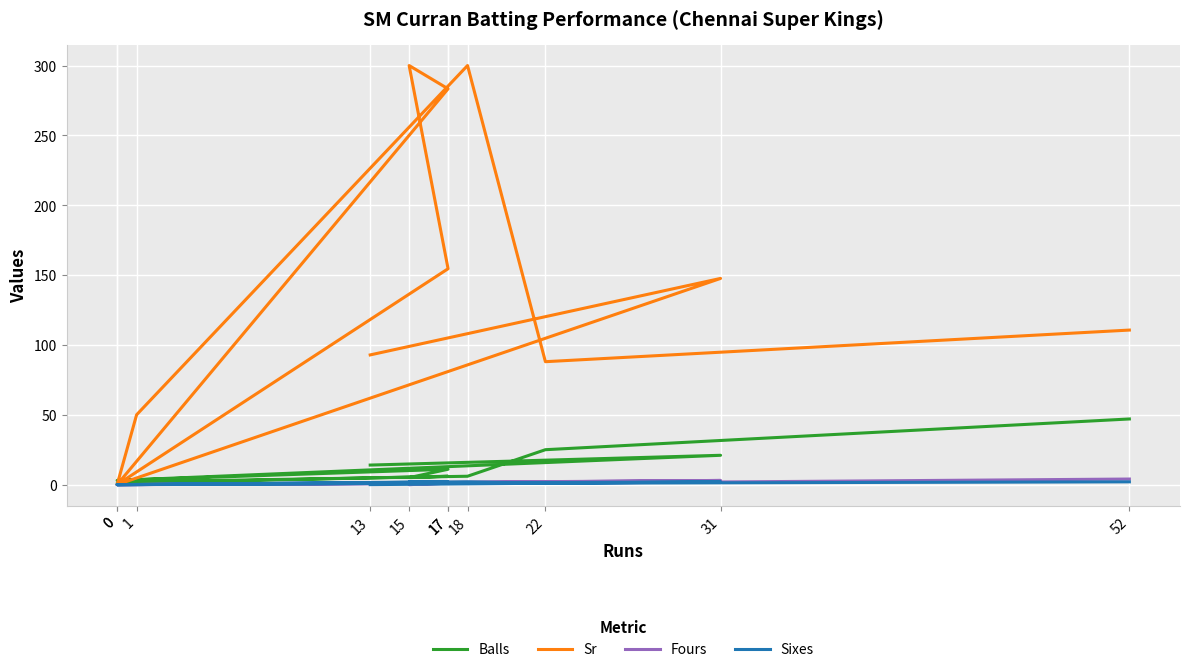

List the labels in order of Balls value, largest first.

52, 22, 31, 13, 17, 17, 18, 15, 0, 1, 0